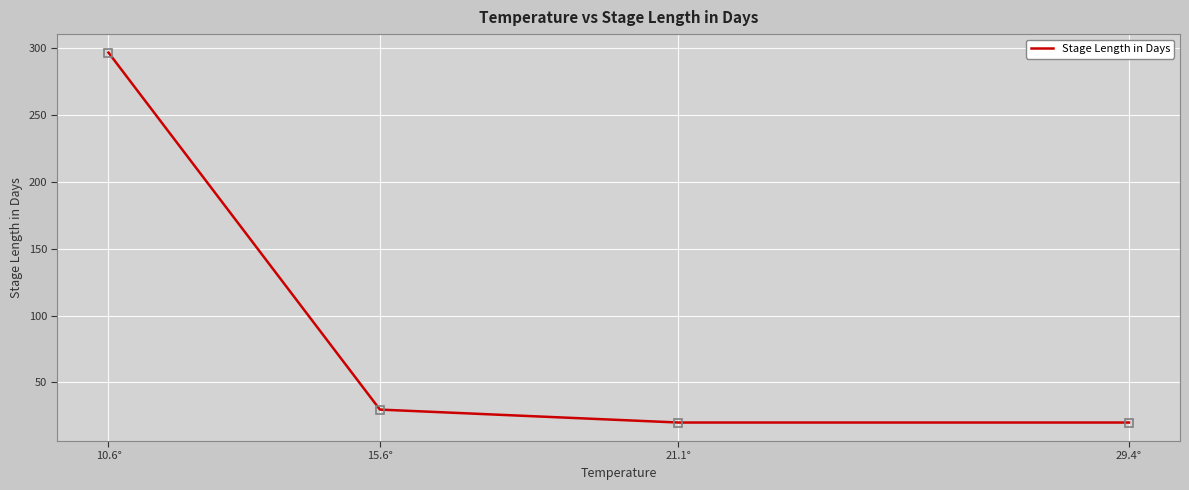

Reading left to right, extract all data points from this chart.

296.9	29.7	20.0	20.0